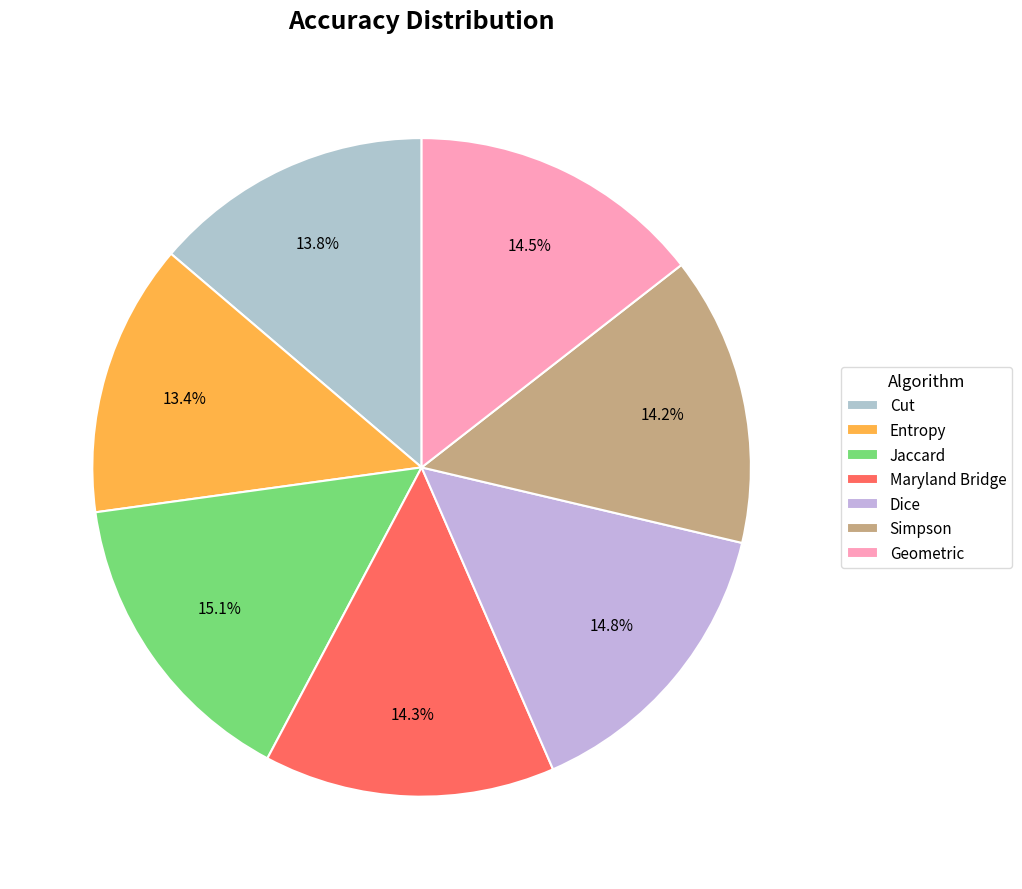

Between Simpson and Dice, which is larger?

Dice